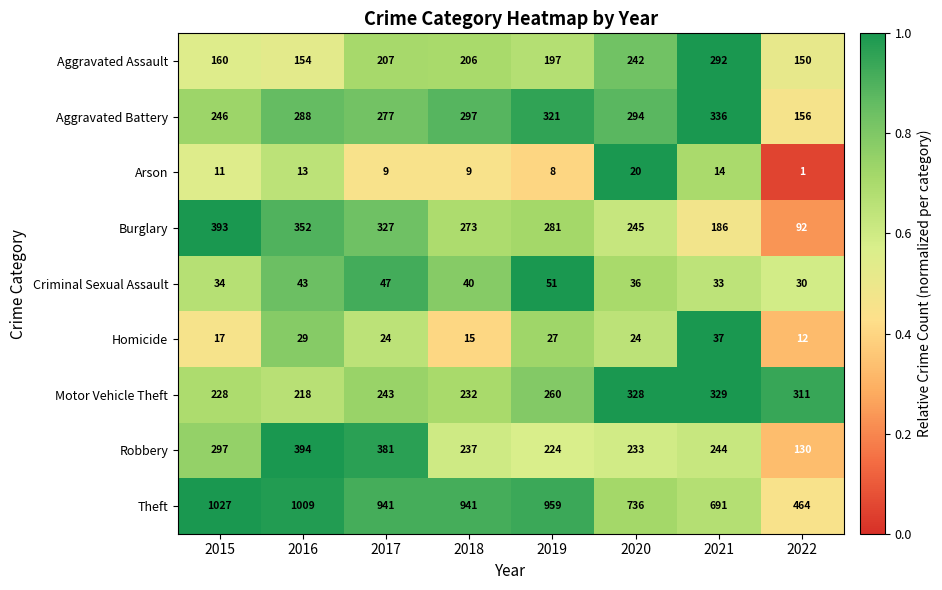

What is the sum of all Aggravated Assault values?

1608